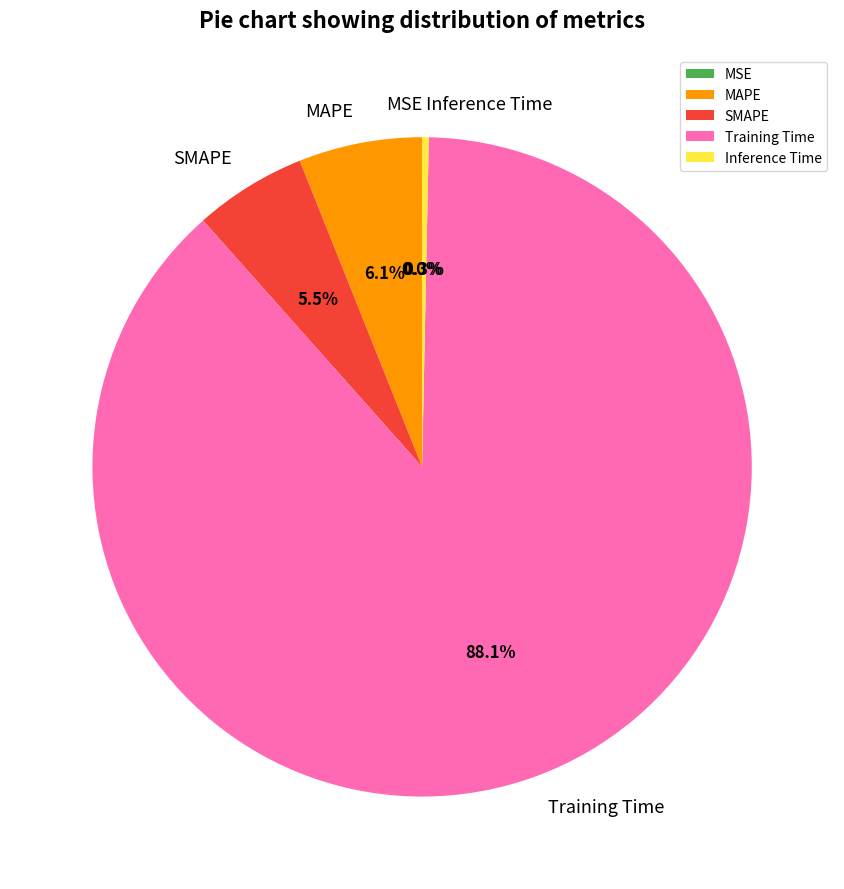

Which category accounts for the majority?

Training Time